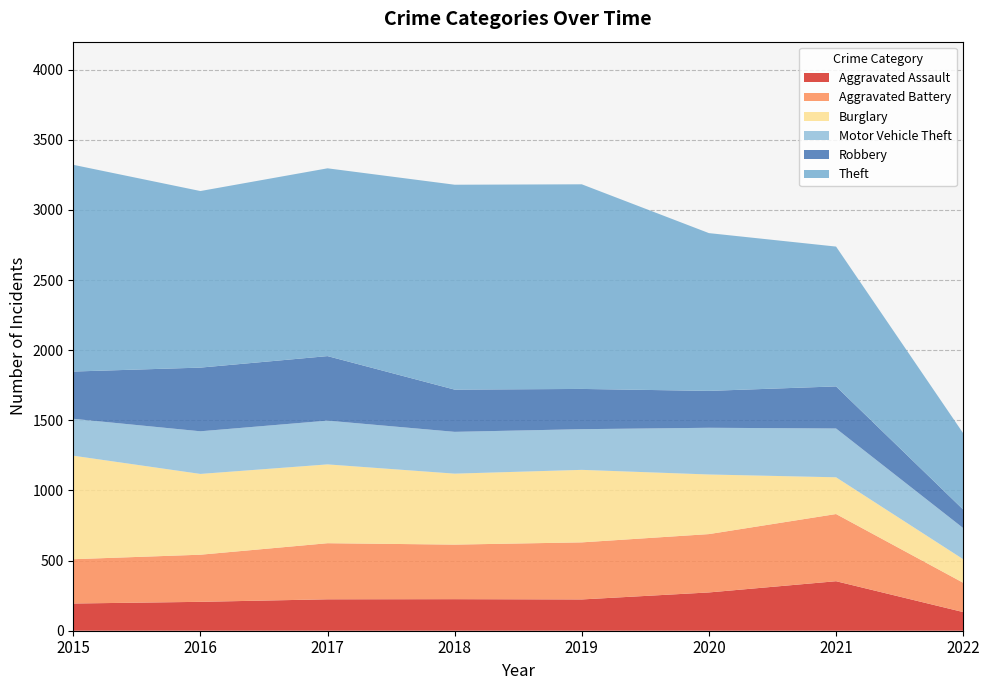

Reading left to right, extract all data points from this chart.

Aggravated Assault: 194	206	224	225	223	273	353	133
Aggravated Battery: 316	336	400	389	407	416	479	209
Burglary: 738	576	562	506	517	425	262	168
Motor Vehicle Theft: 263	304	312	298	290	333	348	222
Robbery: 337	454	460	301	287	263	300	132
Theft: 1474	1259	1339	1461	1459	1125	997	544